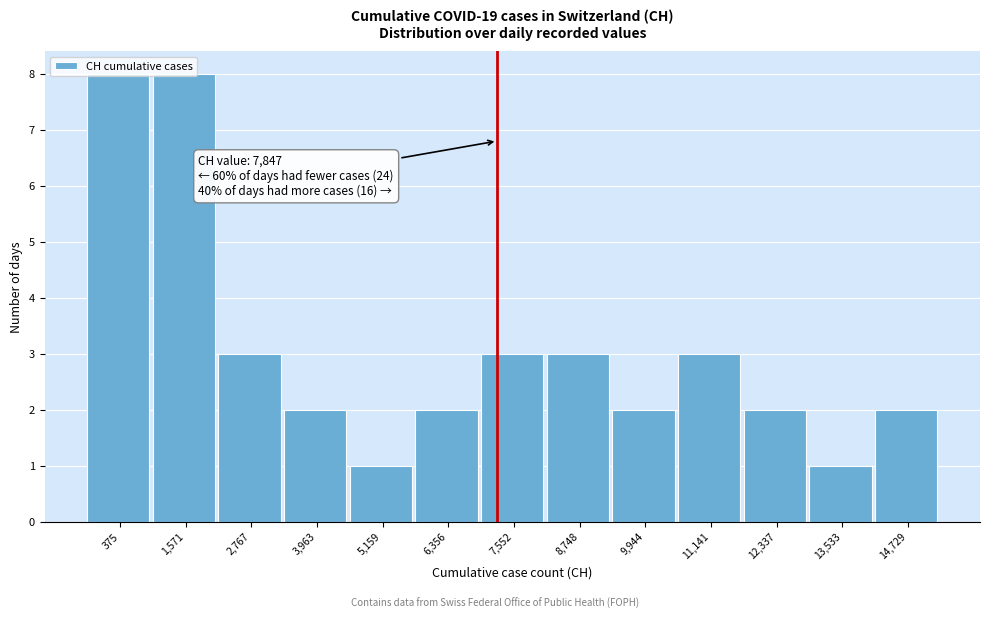

Which has a higher value, 3,963 or 1,571?

1,571